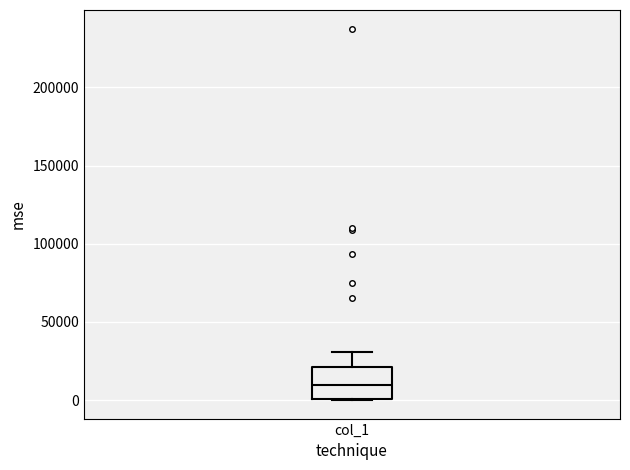

Transcribe this box plot: give where the median line is, the range the box spans, and where the two whiskers end, as read against the y-axis. The values are not printed on the chart, so give them approximately, as read against the axis.

median 10000, box 0 to 20000, whiskers 0 to 30000